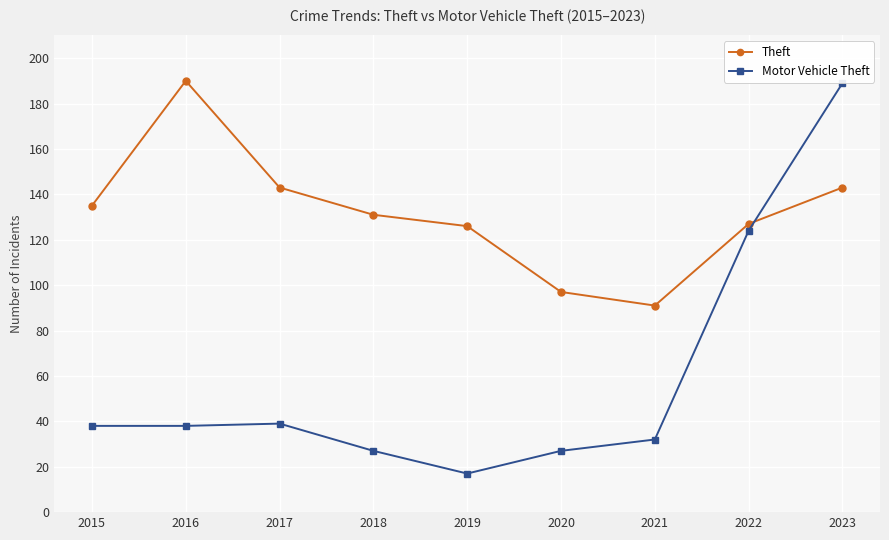

Where is the first local maximum for Theft?

2016